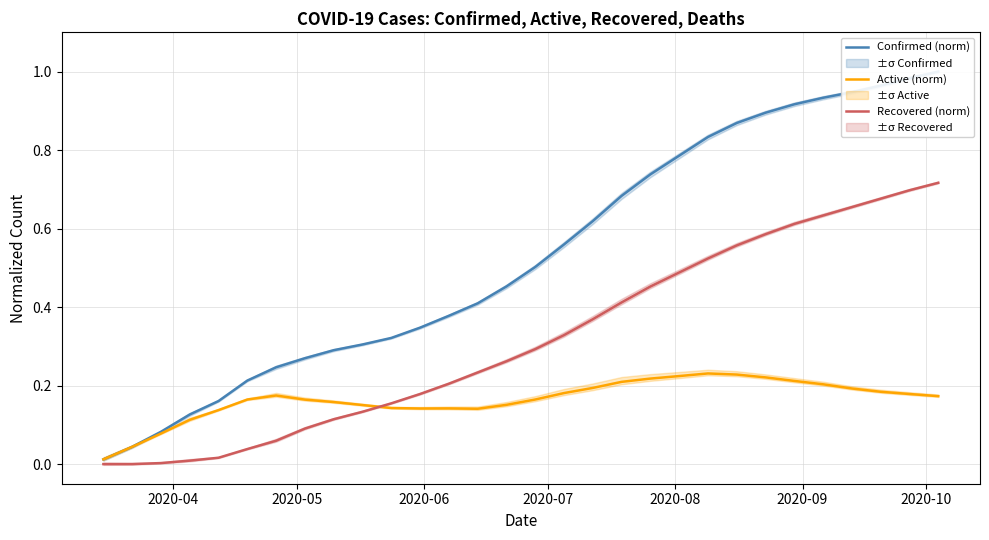

True or false: Active (norm) has more than 0 interior local peaks.

True